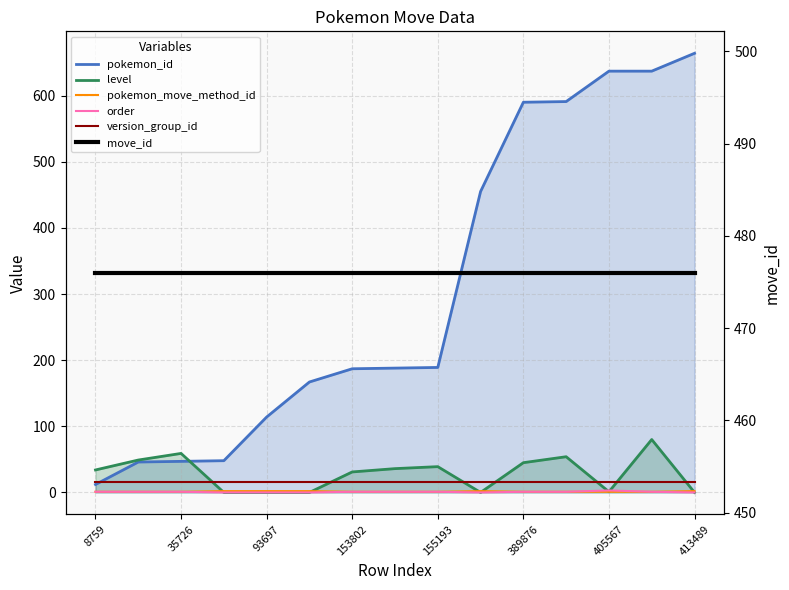

Where do order and level first cross each other?

11 and 12